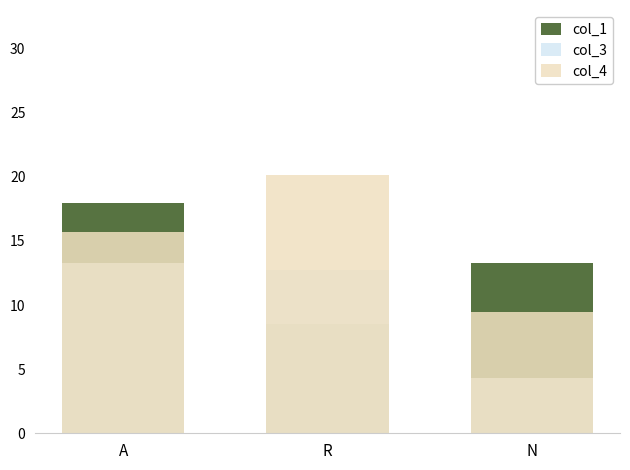

Does the chart contain any negative values?

No